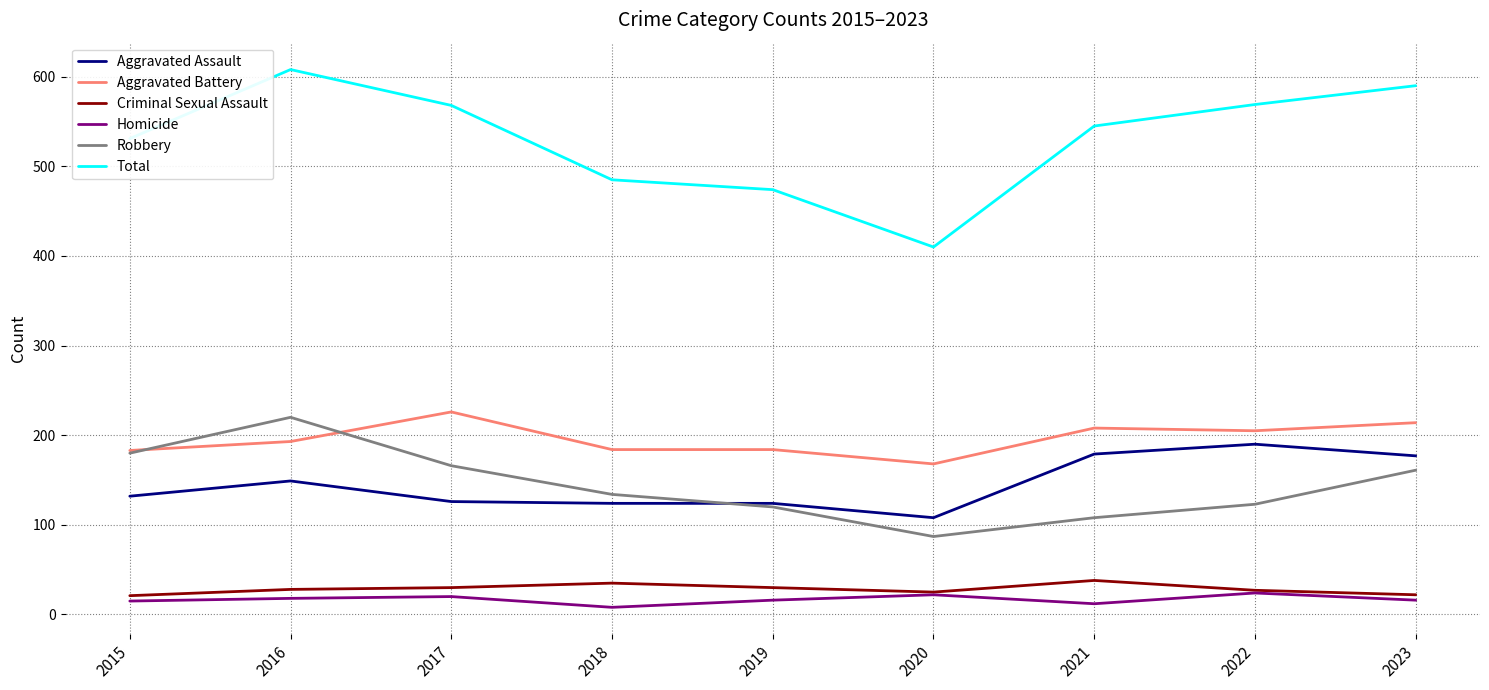

Is it true that Total equals 300 at 2019?

False